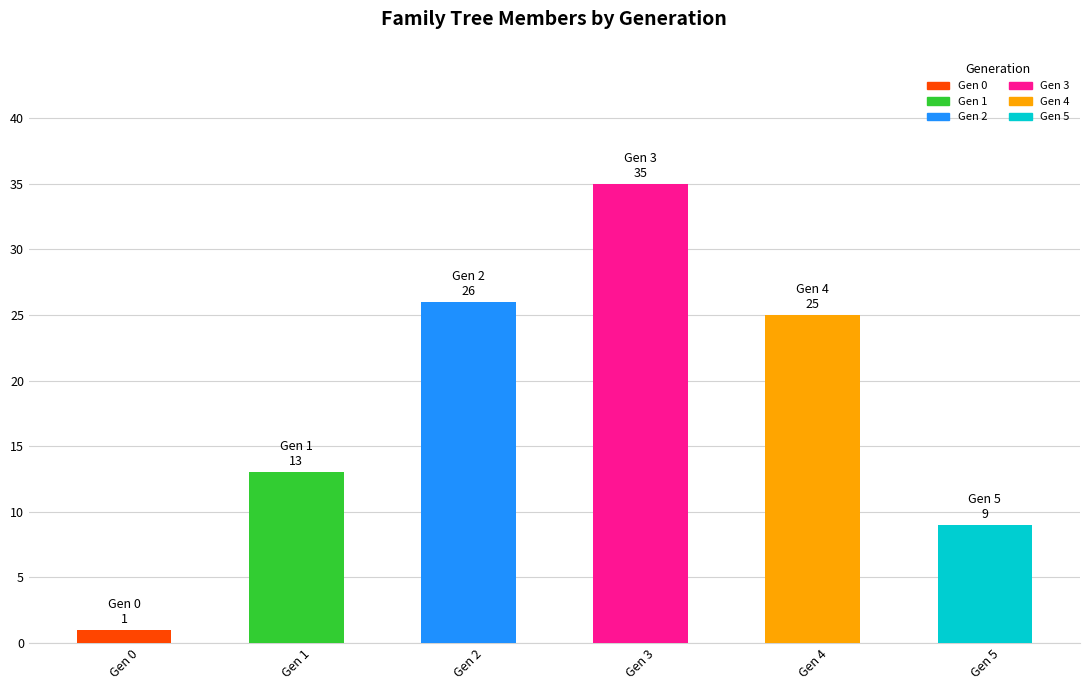

Reading right to left, list all the values displayed in this chart.

Gen 5=9	Gen 4=25	Gen 3=35	Gen 2=26	Gen 1=13	Gen 0=1